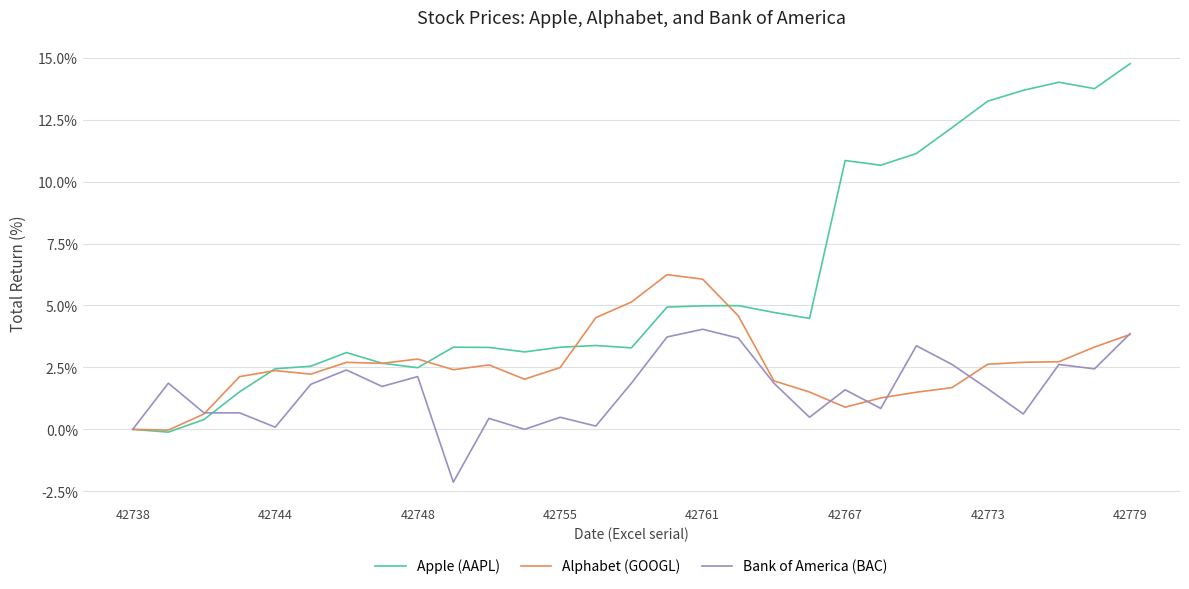

After their last crossing, which series has the higher values: Apple (AAPL) or Alphabet (GOOGL)?

Apple (AAPL)